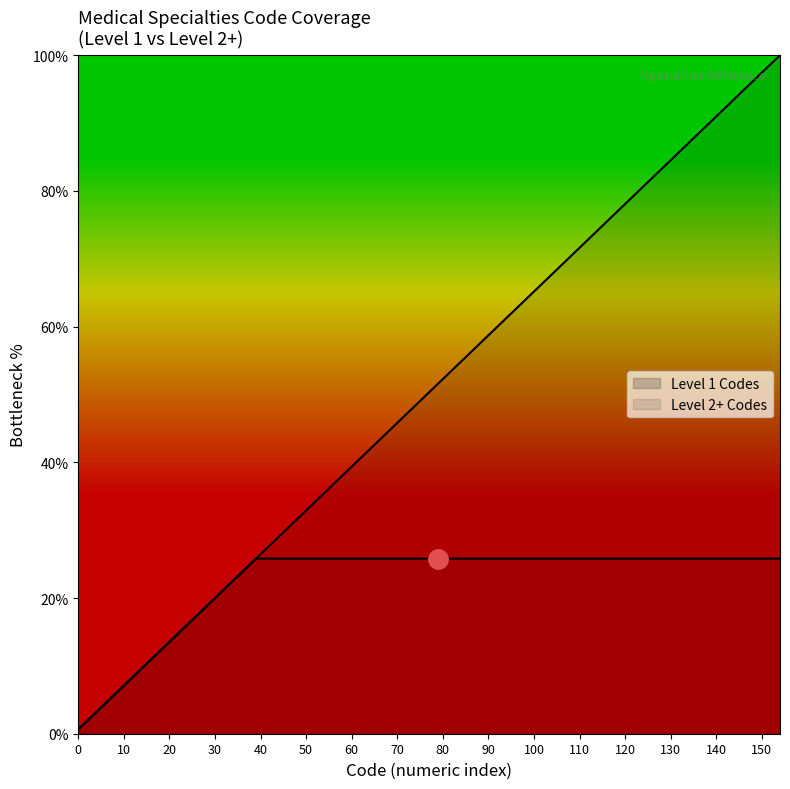

Is this an area chart (filled region under the line)?

No